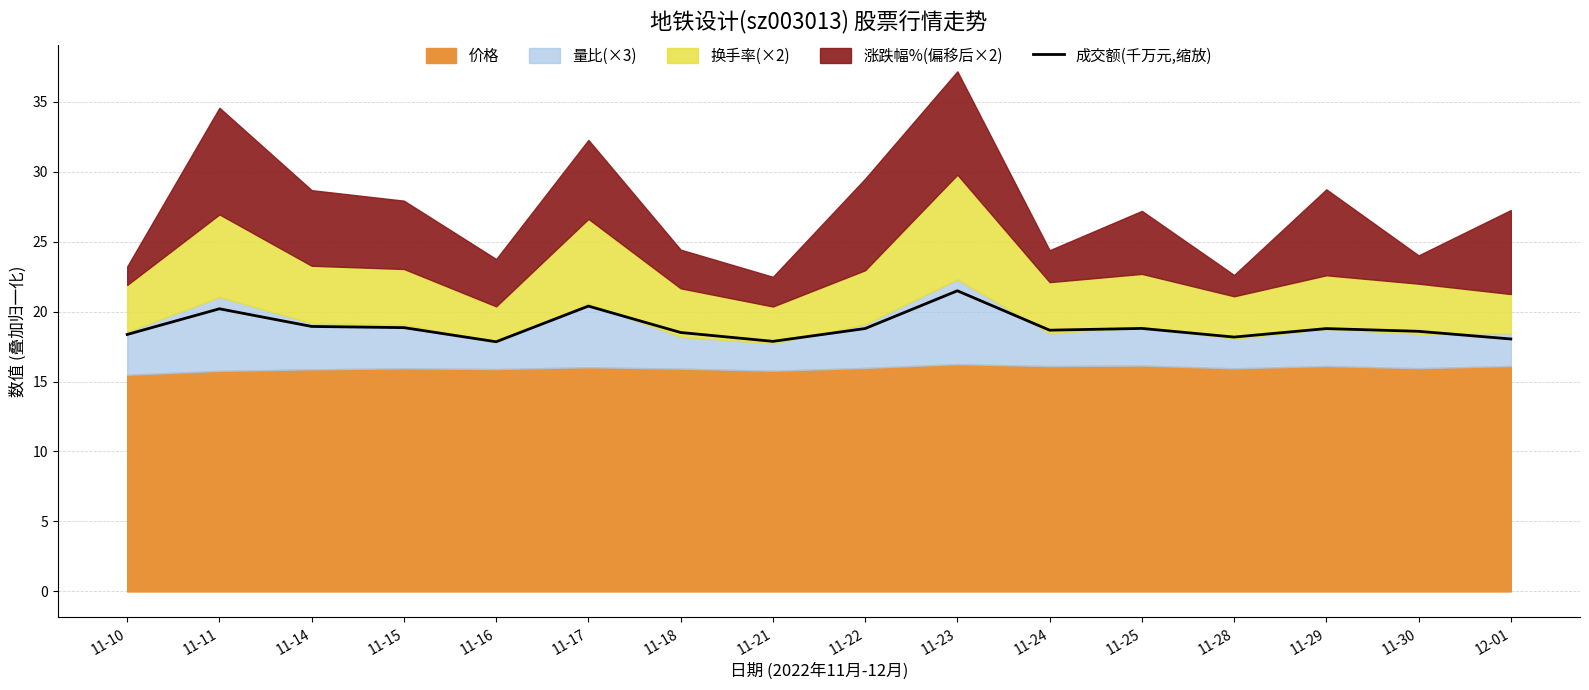

Reading right to left, list all the values displayed in this chart.

18.0	18.6	18.8	18.2	18.8	18.7	21.5	18.8	17.9	18.5	20.4	17.8	18.8	18.9	20.2	18.4